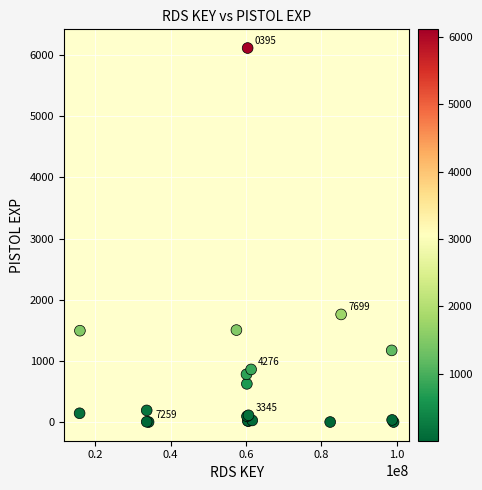

What Y value in the scatter plot is closest to 3058?

1760